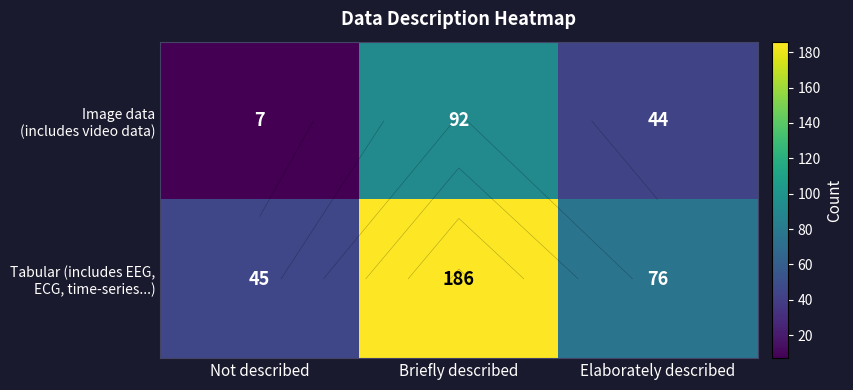

What value does the Image data (includes video data) series have at Briefly described?

92